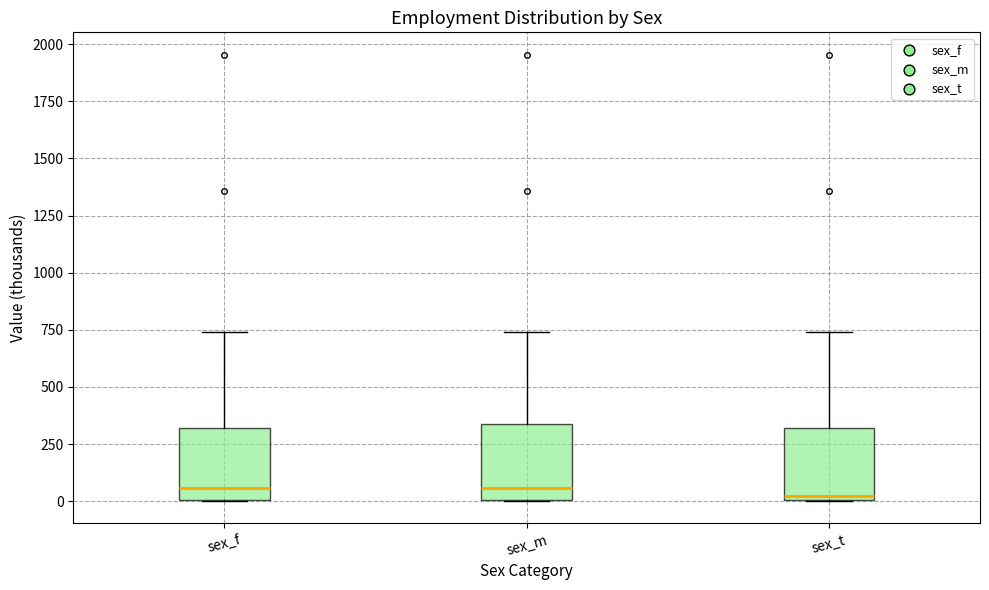

Reading left to right, transcribe this box plot: for each box, give where its median line is, the range the box spans, and where its two whiskers end, as read against the y-axis. The values are not printed on the chart, so give them approximately, as read against the axis.

sex_f: median 50, box 0 to 300, whiskers 0 to 750
sex_m: median 50, box 0 to 350, whiskers 0 to 750
sex_t: median 0 (just above the box's lower edge), box 0 to 300, whiskers 0 to 750